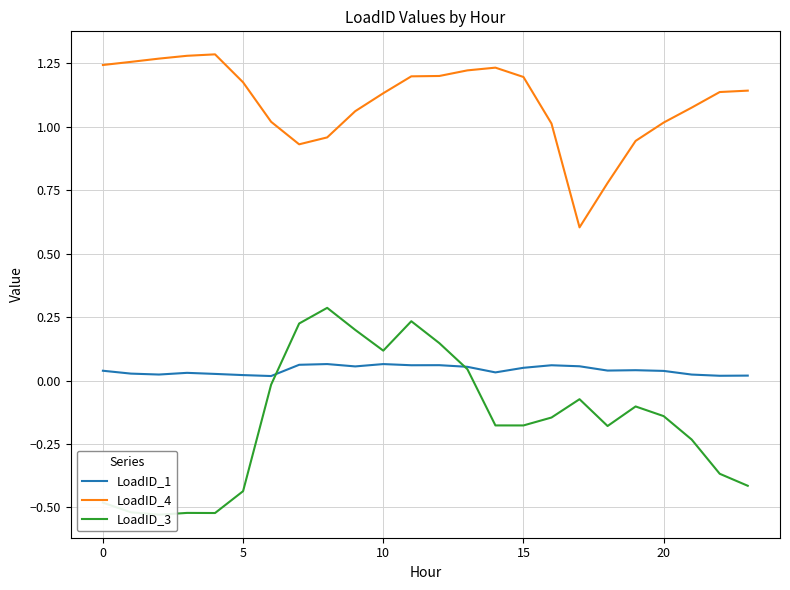

True or false: LoadID_4 and LoadID_3 intersect in this chart.

False